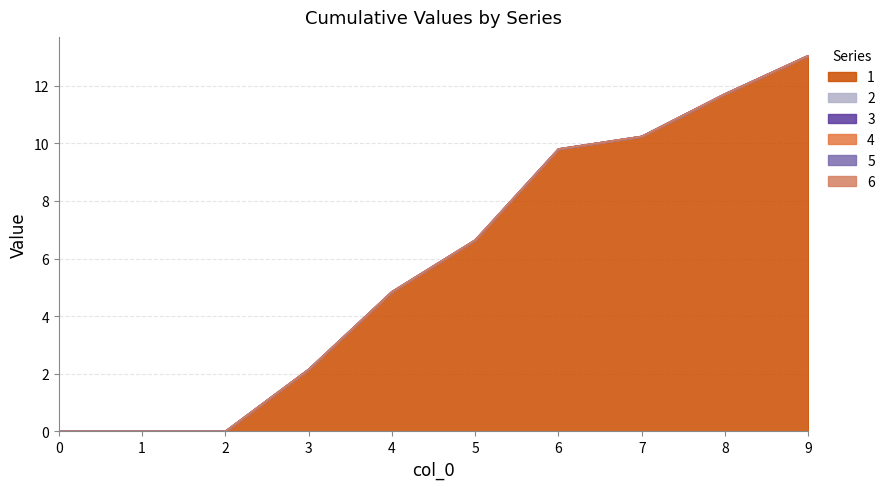

What are all the series names shown in the legend?

1, 2, 3, 4, 5, 6